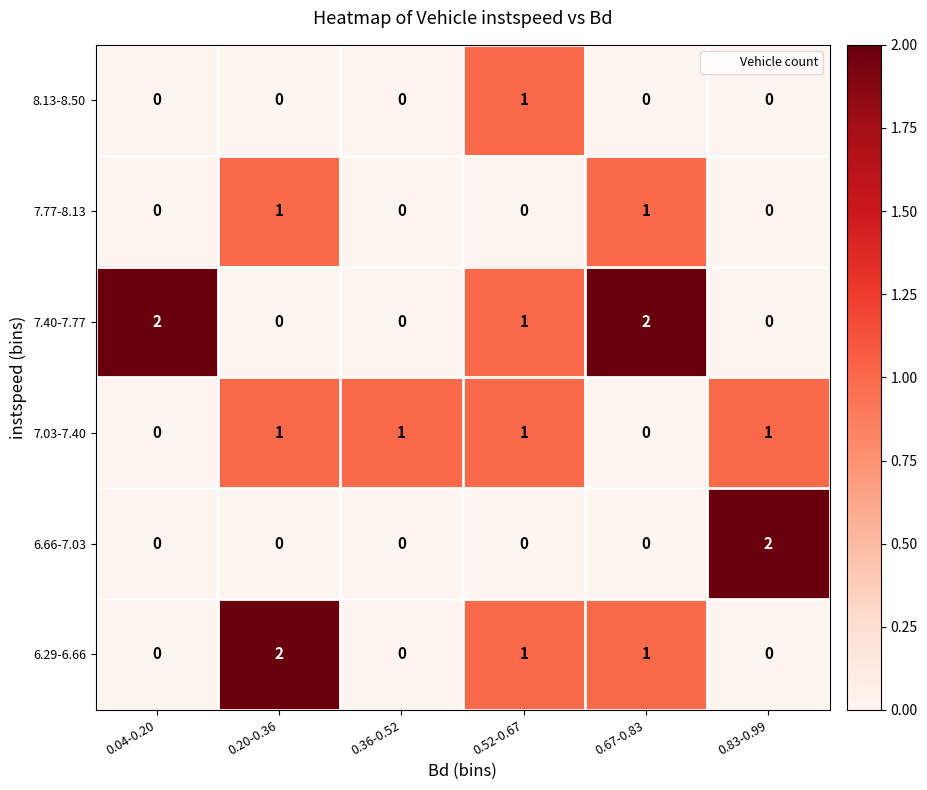

How many distinct data groups are displayed?

6